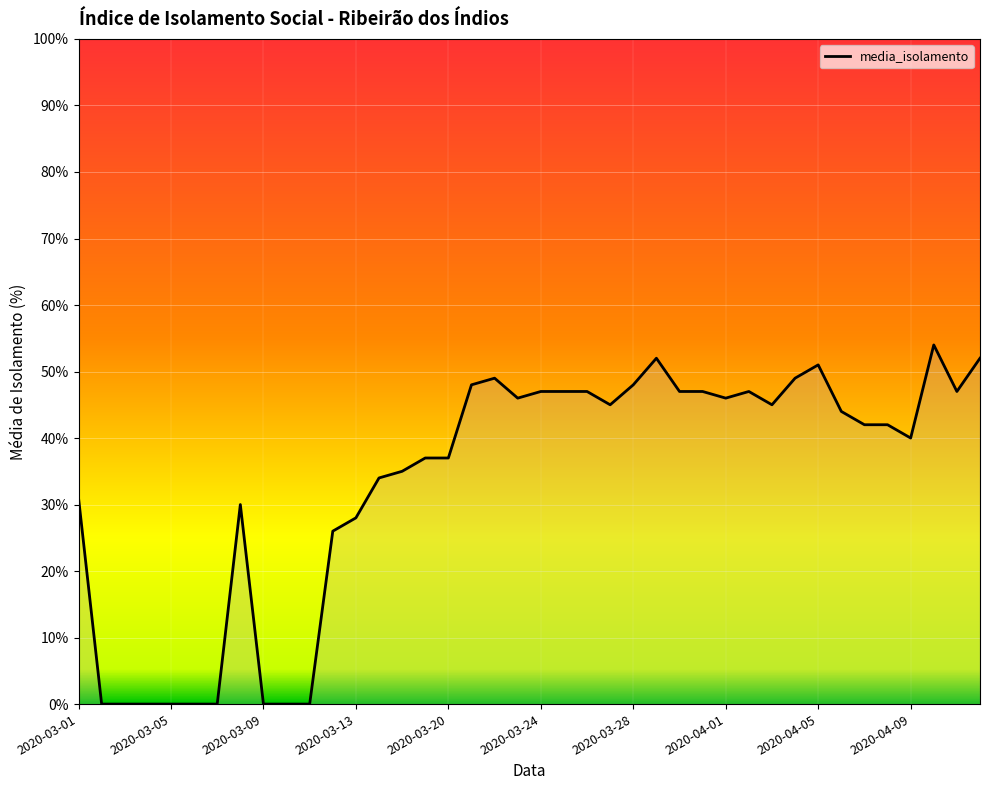

What is the difference between the maximum and minimum values?

54